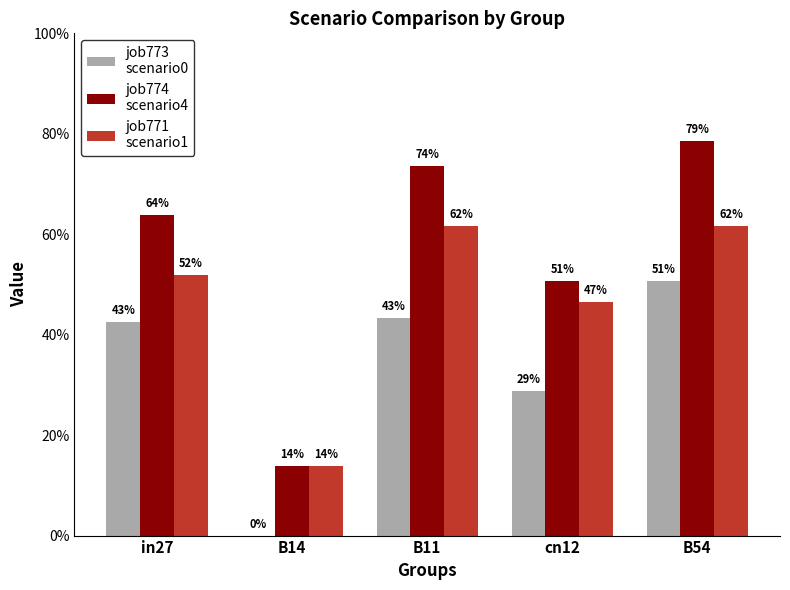

Reading left to right, list all the values displayed in this chart.

job773
scenario0: in27=0.4	B14=0.0	B11=0.4	cn12=0.3	B54=0.5
job774
scenario4: in27=0.6	B14=0.1	B11=0.7	cn12=0.5	B54=0.8
job771
scenario1: in27=0.5	B14=0.1	B11=0.6	cn12=0.5	B54=0.6